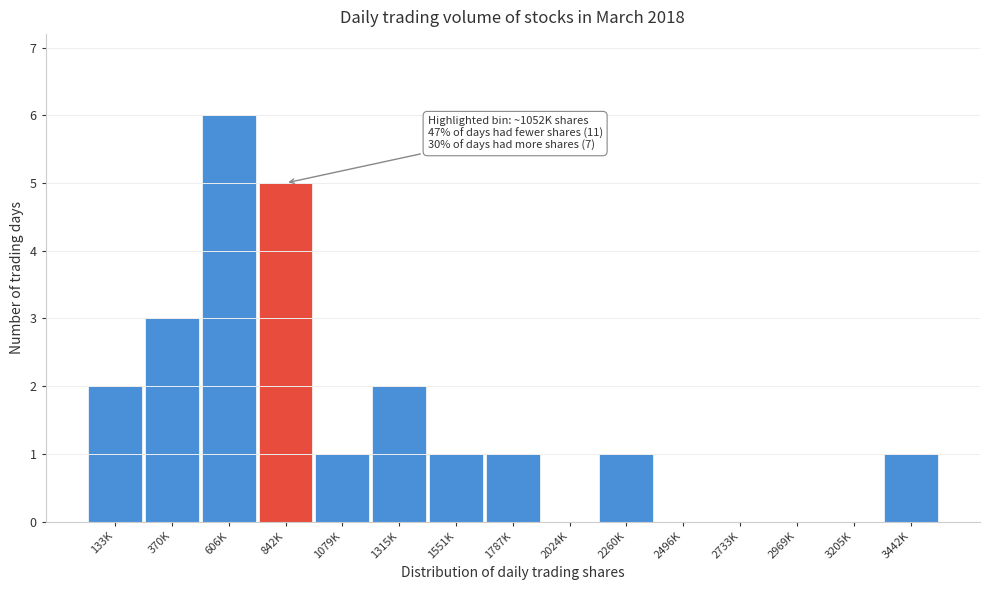

Reading left to right, transcribe all the data shown in this chart.

133K=2	370K=3	606K=6	842K=5	1079K=1	1315K=2	1551K=1	1787K=1	2024K=0	2260K=1	2496K=0	2733K=0	2969K=0	3205K=0	3442K=1